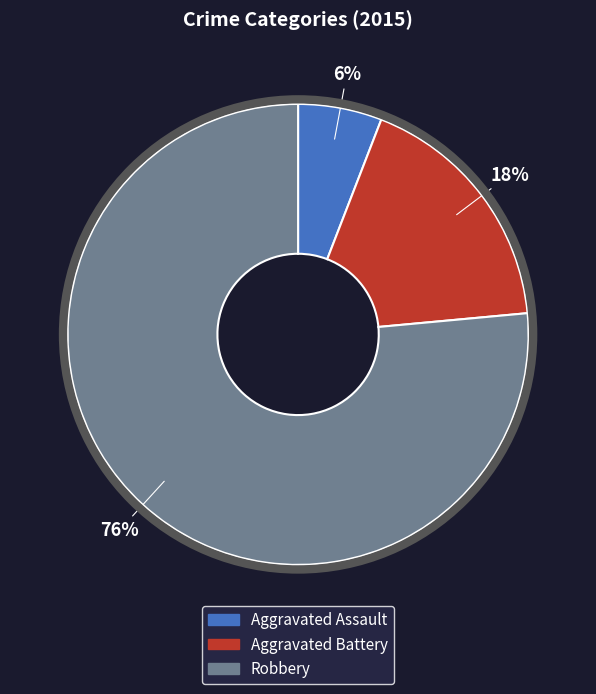

Which category has the biggest portion of the pie?

Robbery